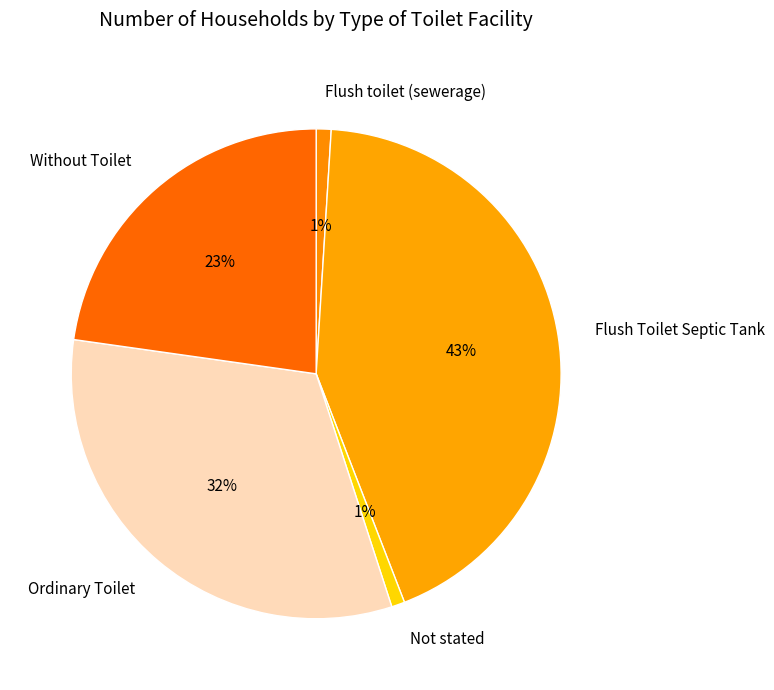

To the nearest percent, what is the average slice percentage?

20%